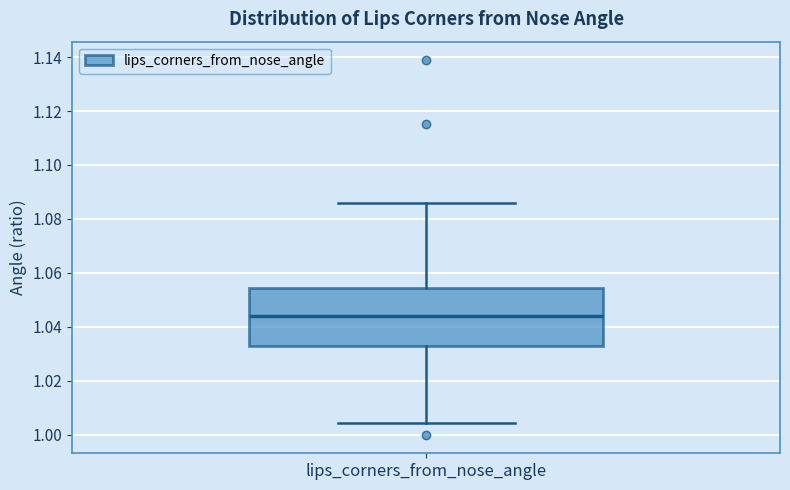

Read this box plot against the y-axis: the position of the median line, the range covered by the box, and the ends of both whiskers. The values are not printed on the chart, so give them approximately, as read against the axis.

median 1.044, box 1.032 to 1.054, whiskers 1.004 to 1.086